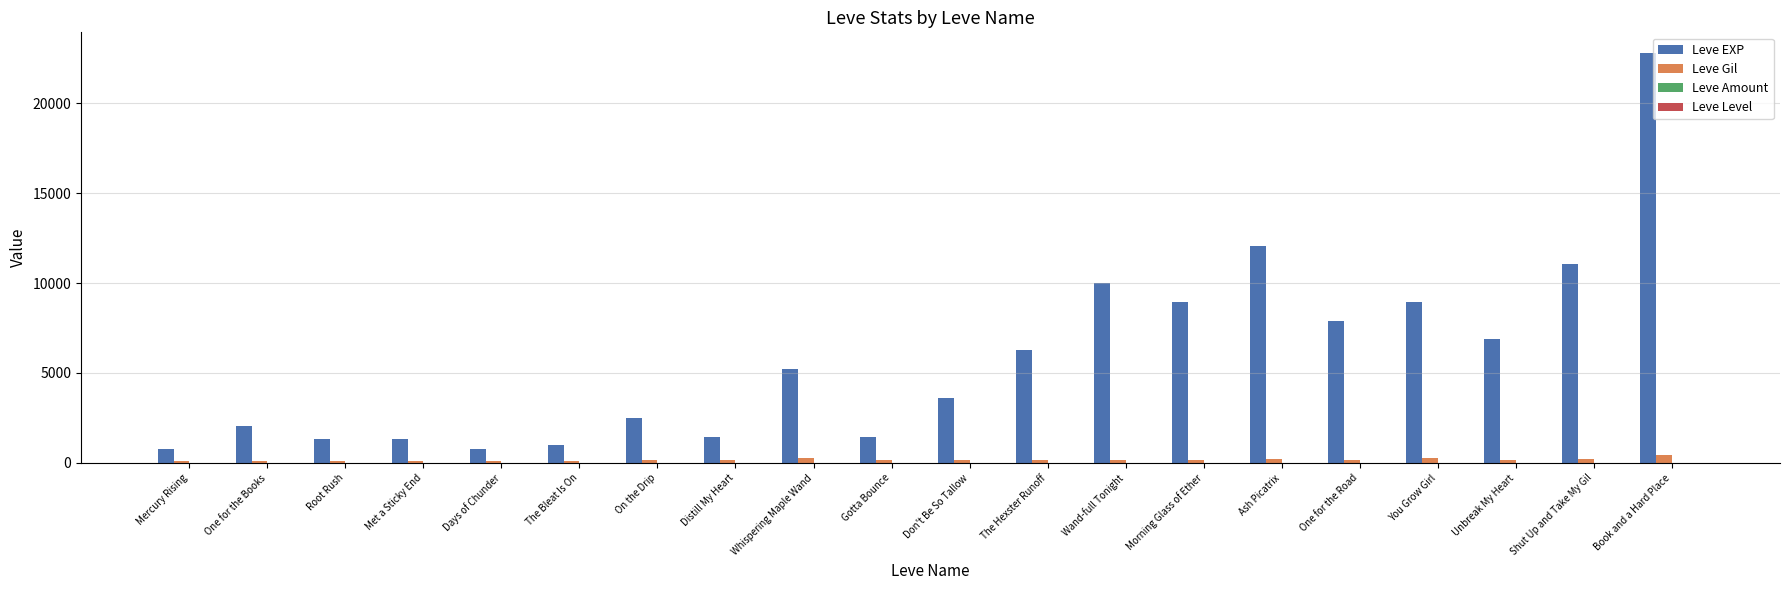

How many categories are shown in the chart?

20